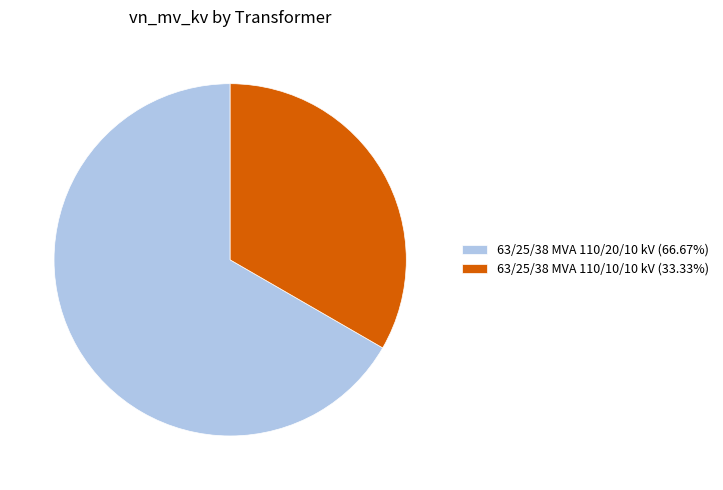

Is there a majority slice in this chart?

Yes